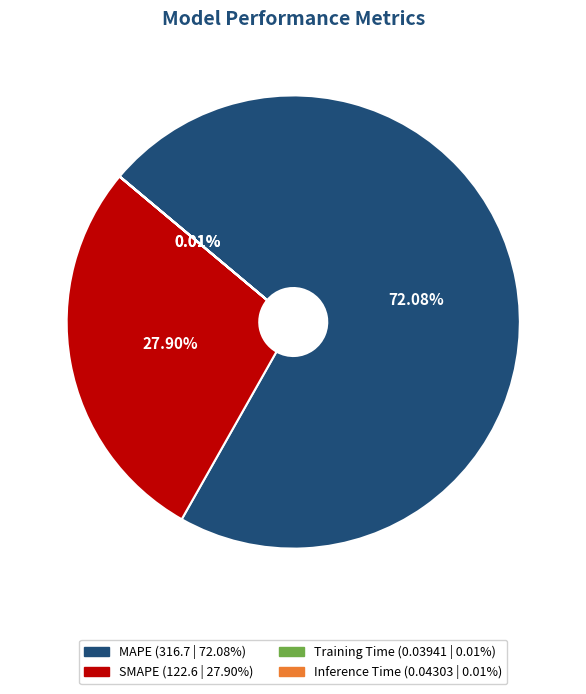

Which slice is the largest?

MAPE